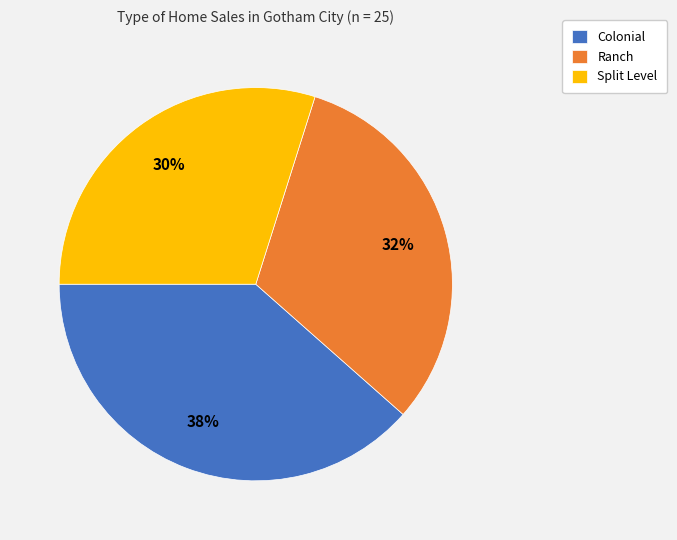

Does any single category account for the majority?

No